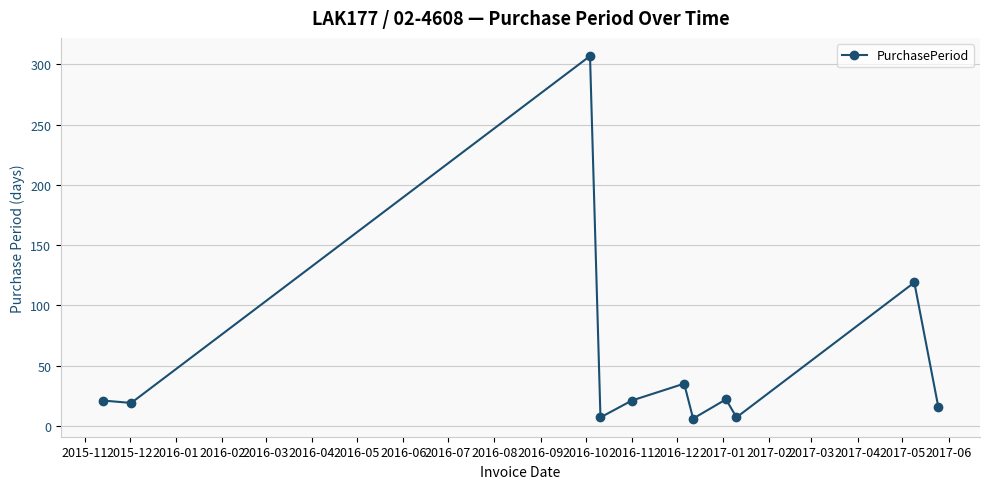

What is the value of the 1st point from the left?

21